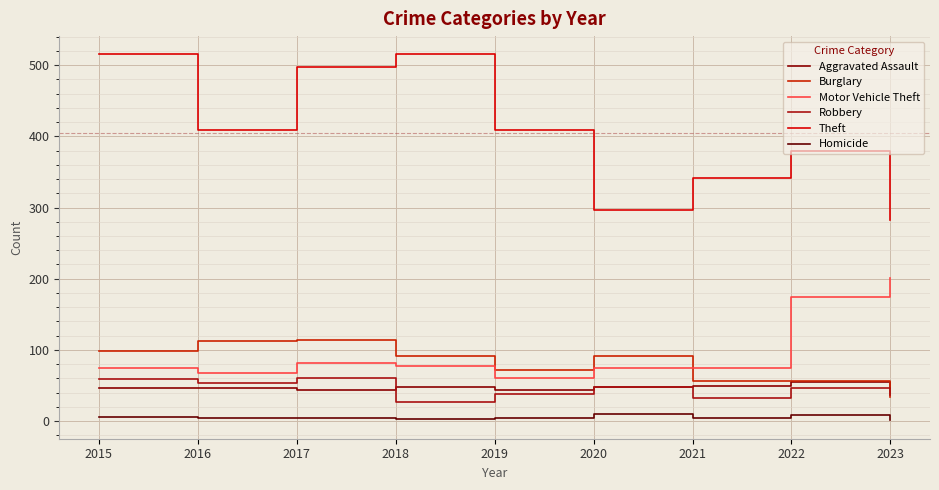

Which series has the largest total across all categories?

Theft